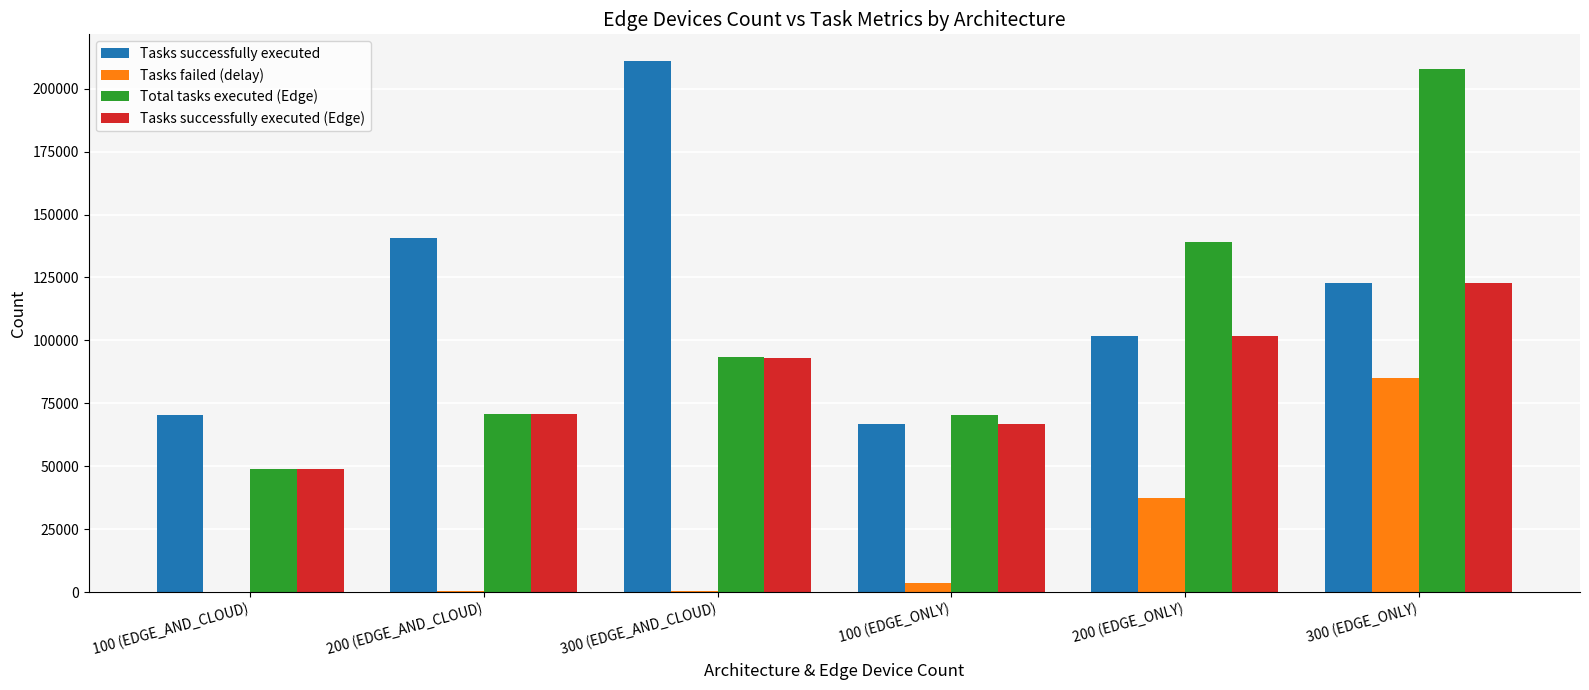

Between 100 (EDGE_AND_CLOUD) and 200 (EDGE_ONLY), which series saw the biggest shift?

Total tasks executed (Edge)